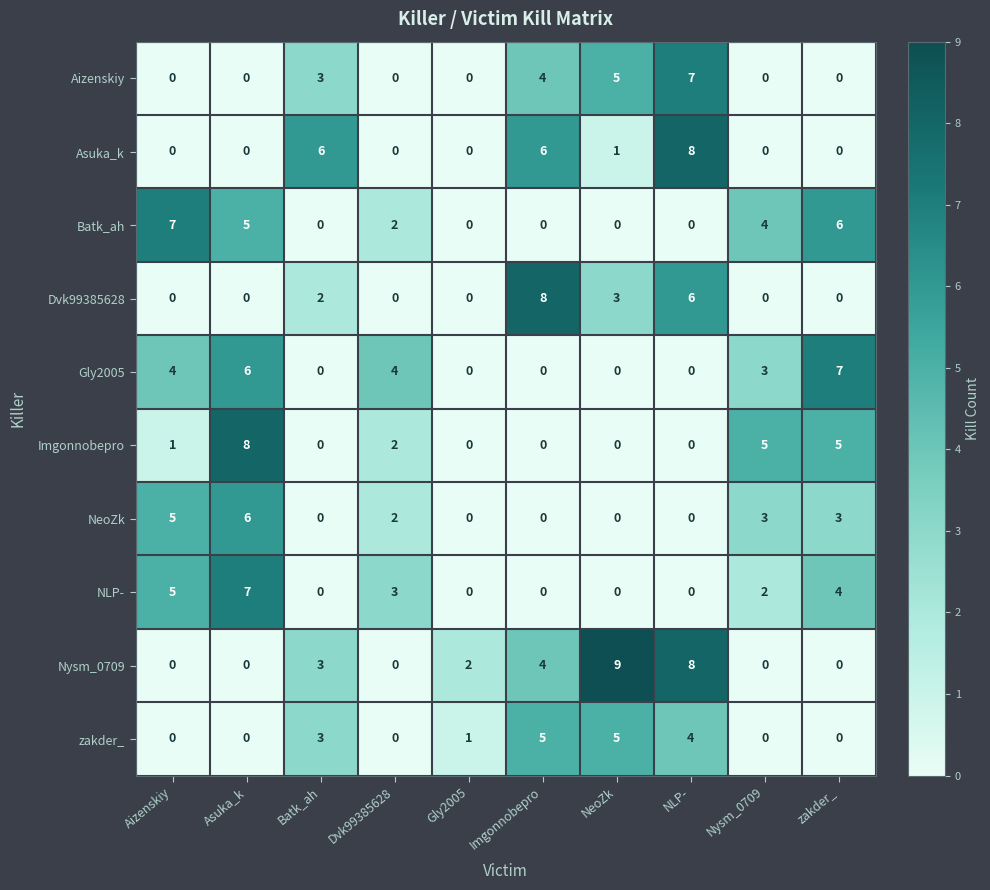

Is it true that zakder_ equals 0 at Dvk99385628?

True